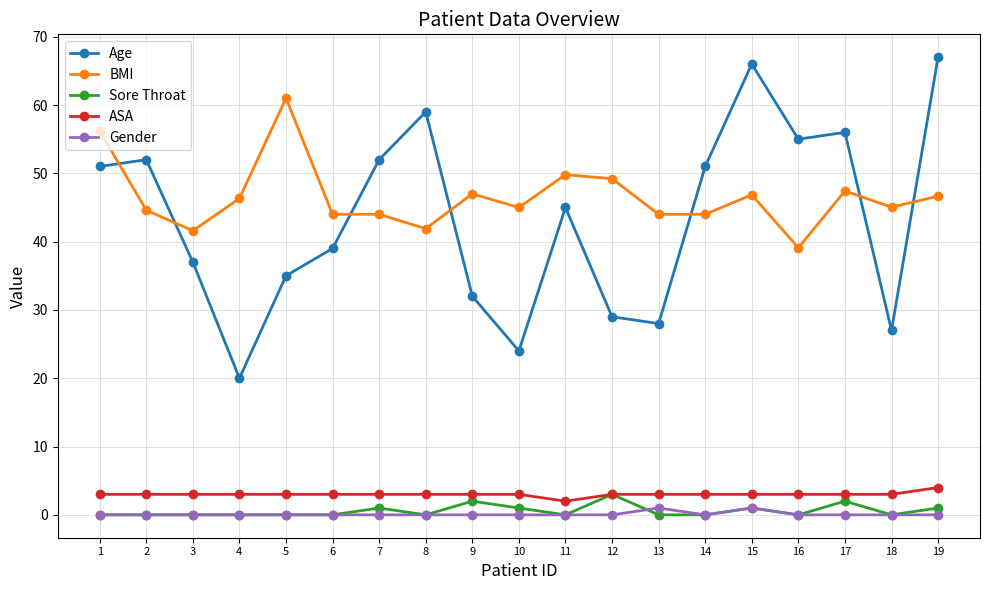

What is the difference between the maximum and second lowest values in the Age series?

43.0